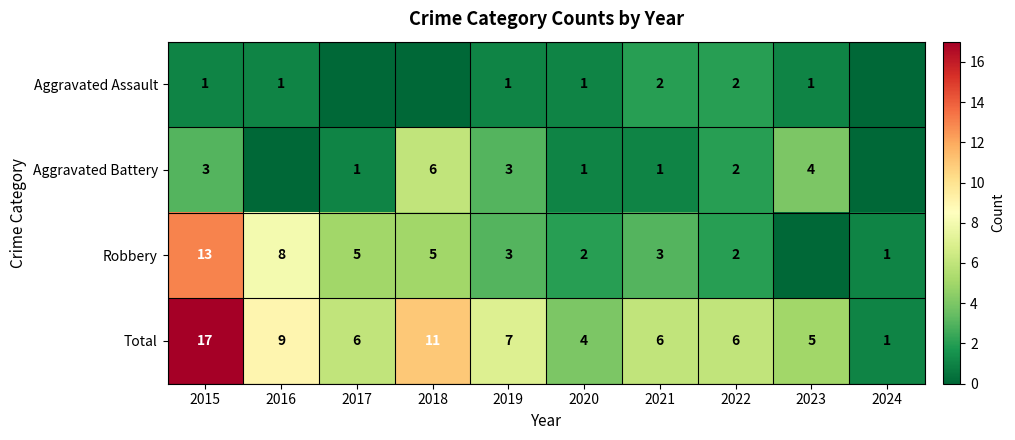

What is the difference between the highest and lowest values at 2022?

4